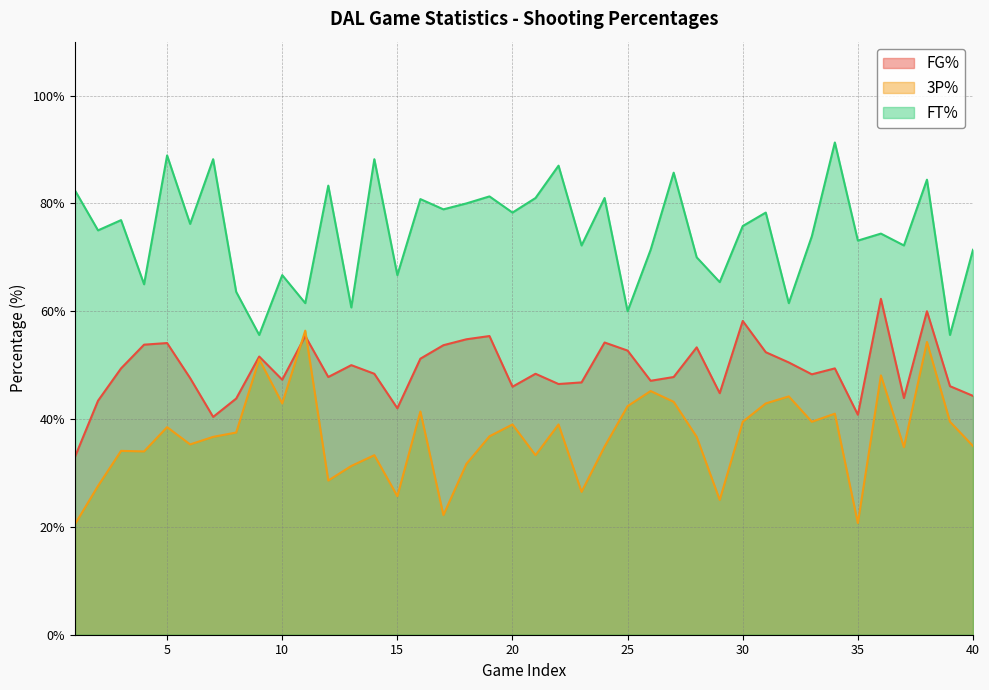

True or false: FT% and 3P% intersect in this chart.

False